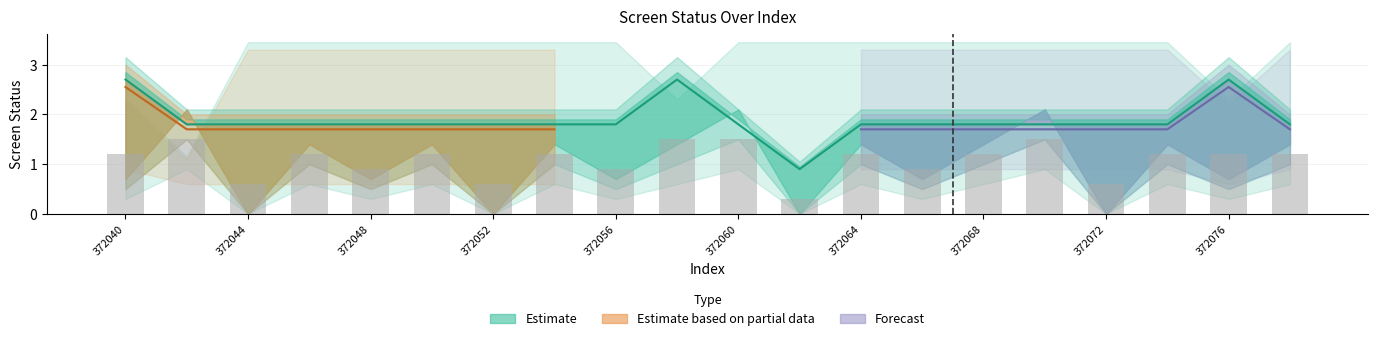

Rank the categories by screen_status_0 value from highest to lowest.

372042, 372060, 372070, 372046, 372050, 372054, 372058, 372064, 372068, 372074, 372078, 372040, 372048, 372056, 372066, 372076, 372044, 372052, 372062, 372072